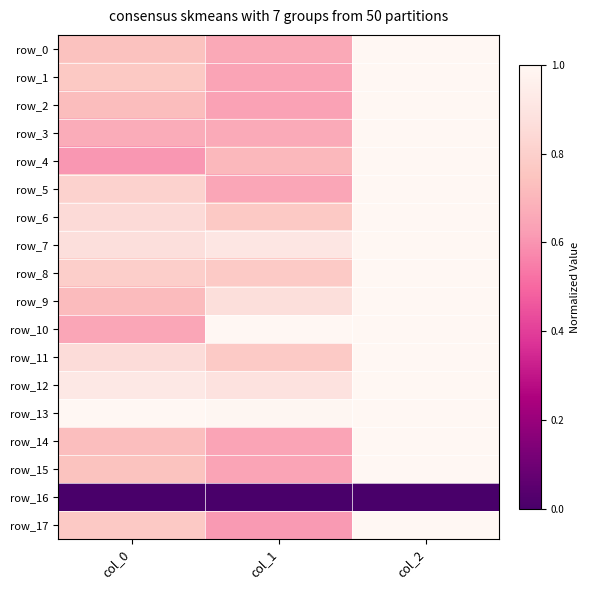

Rank the series at col_0 from lowest to highest value.

row_16, row_4, row_10, row_3, row_9, row_2, row_14, row_0, row_15, row_1, row_17, row_8, row_5, row_6, row_11, row_7, row_12, row_13